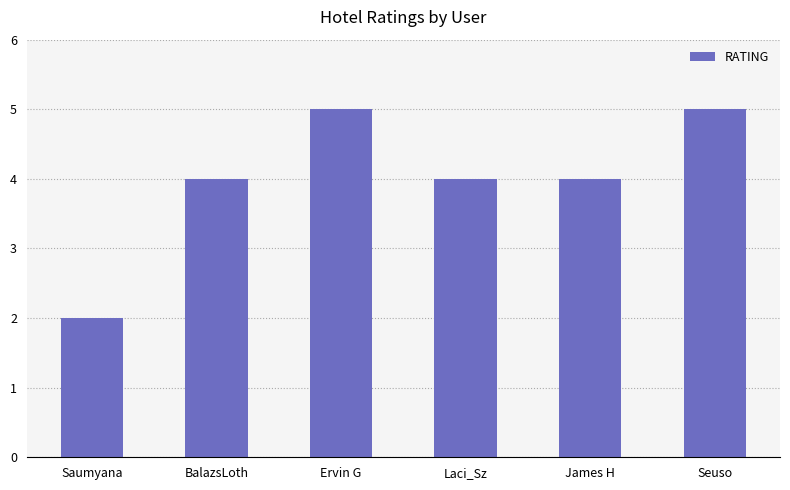

How many distinct data groups are displayed?

1